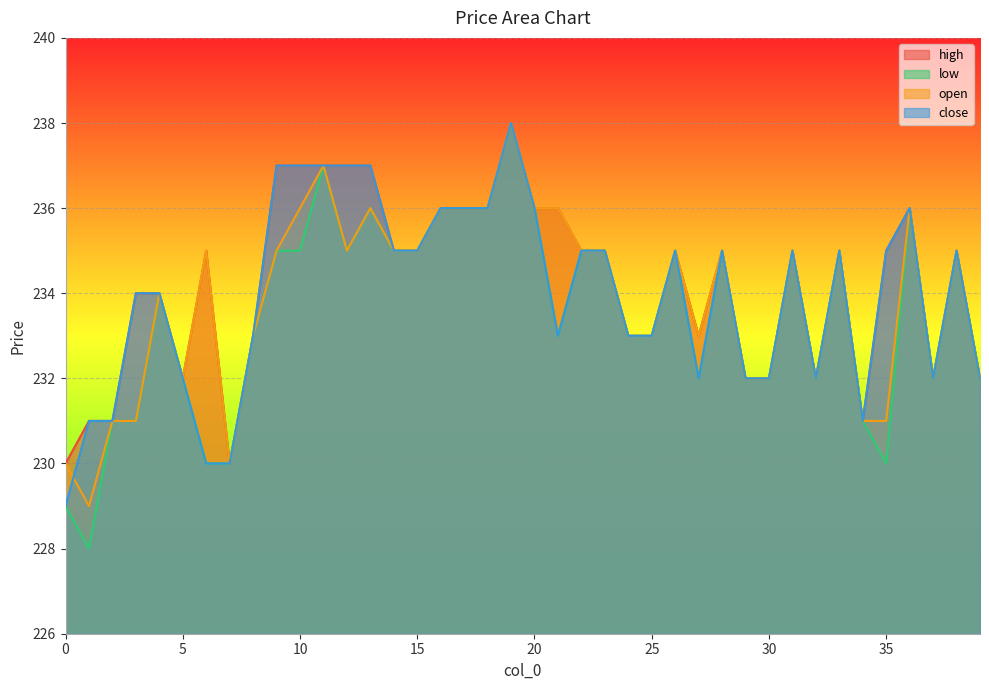

At which category is the sum across all series the highest?

19